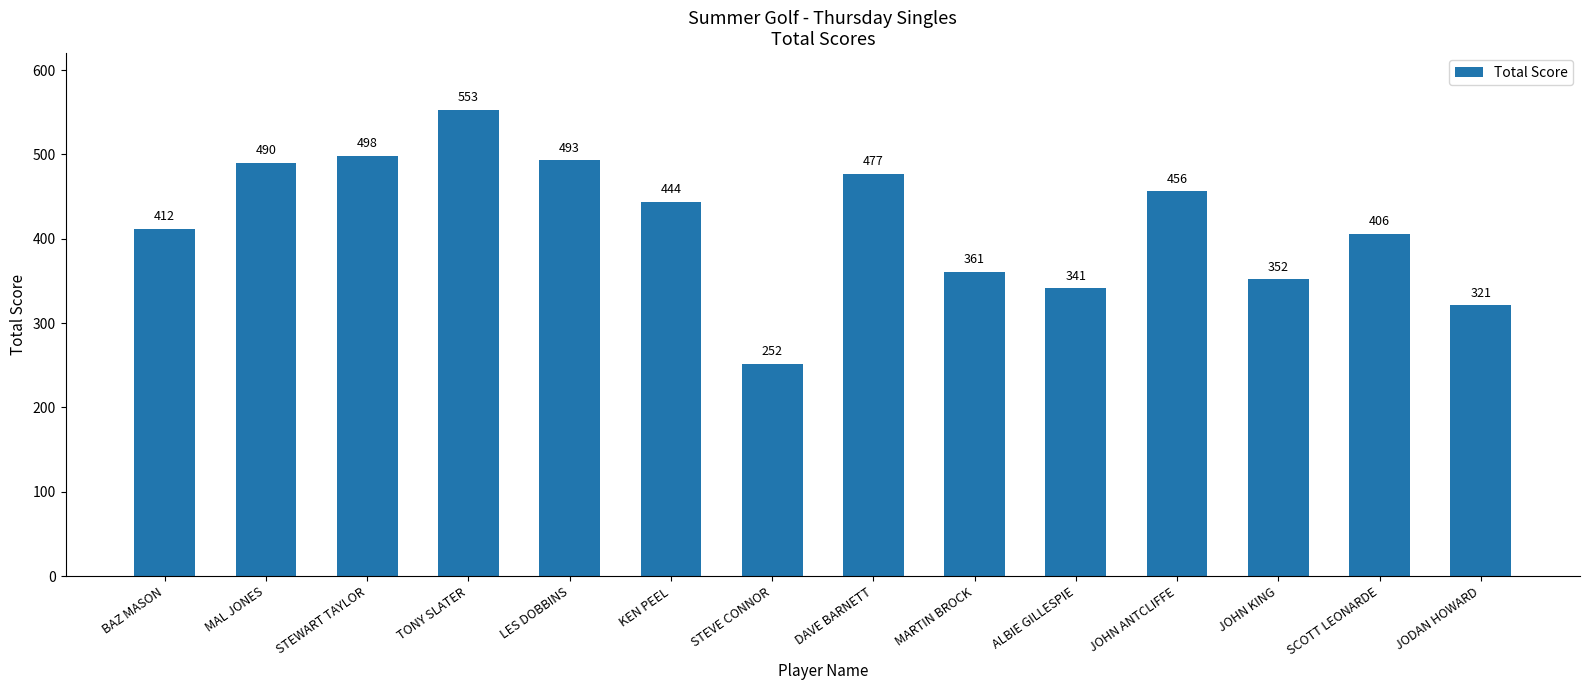

Reading left to right, what are all the values shown in this chart?

BAZ MASON=412	MAL JONES=490	STEWART TAYLOR=498	TONY SLATER=553	LES DOBBINS=493	KEN PEEL=444	STEVE CONNOR=252	DAVE BARNETT=477	MARTIN BROCK=361	ALBIE GILLESPIE=341	JOHN ANTCLIFFE=456	JOHN KING=352	SCOTT LEONARDE=406	JODAN HOWARD=321